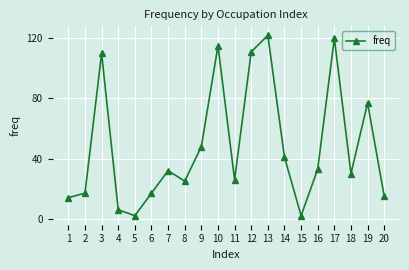

The chart shows a value of 8 at 1. True or false?

False